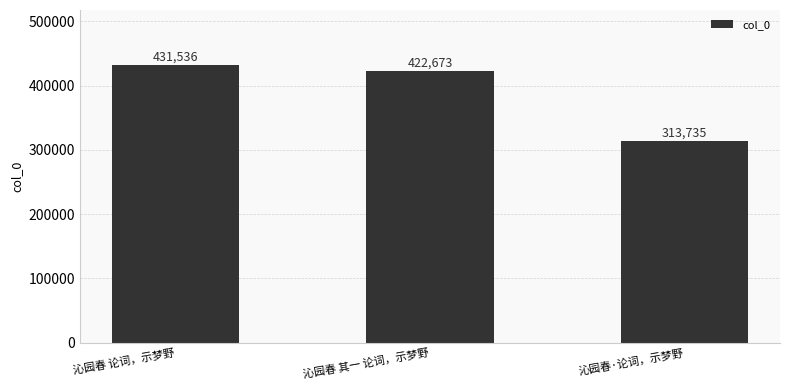

What is the difference between the maximum and minimum values?

117801